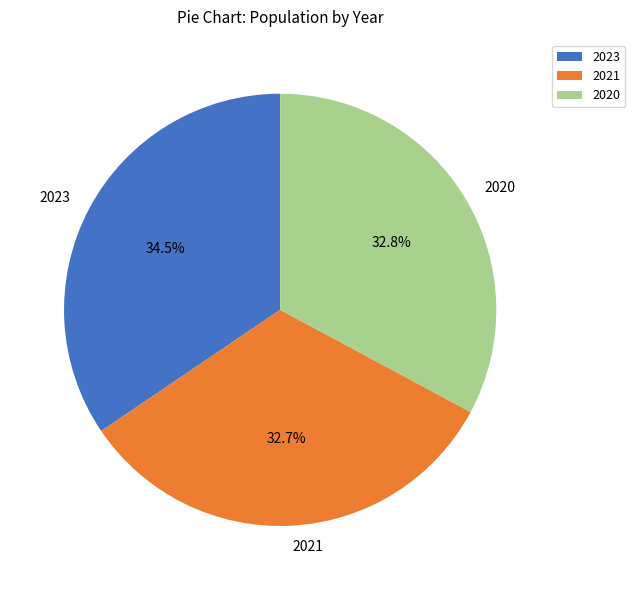

Between 2023 and 2021, which is larger?

2023